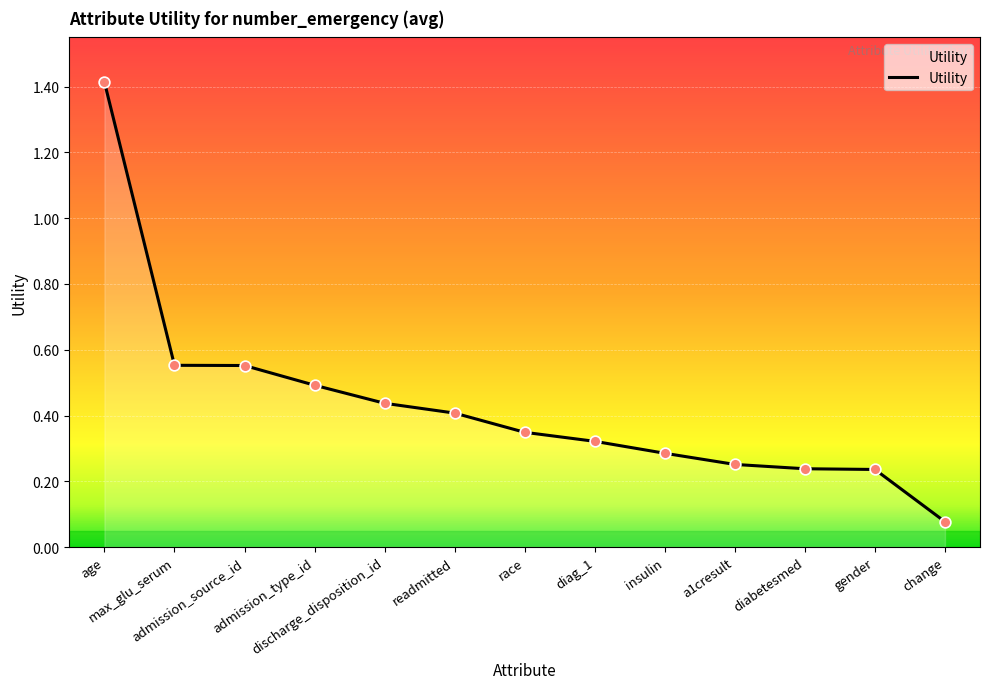

What is the change in value from admission_source_id to race?

-0.2